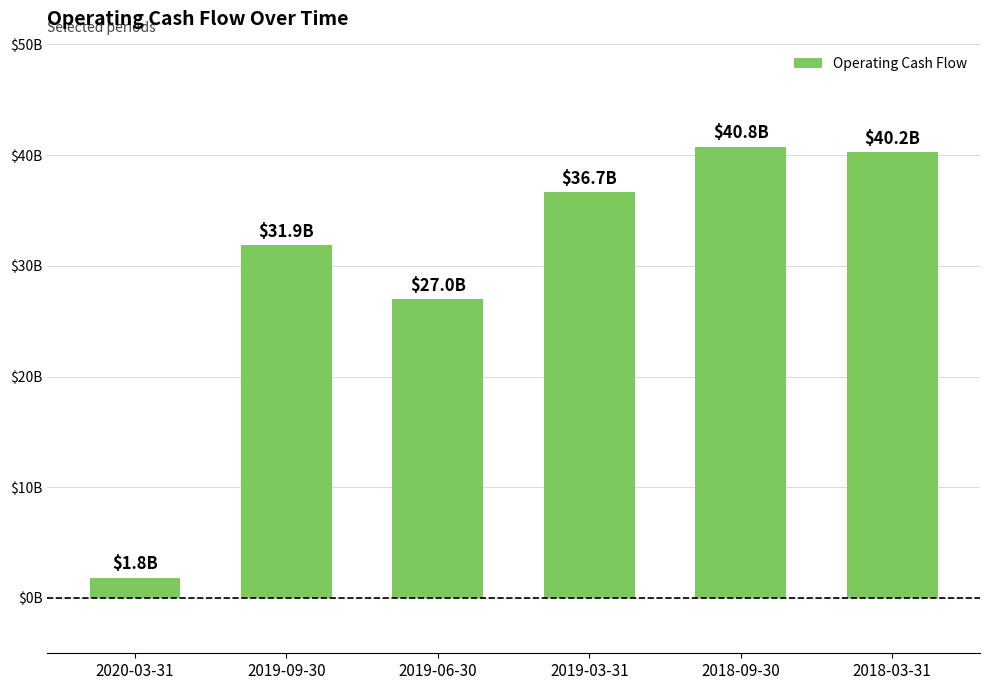

List the labels in order of value, largest first.

2018-09-30, 2018-03-31, 2019-03-31, 2019-09-30, 2019-06-30, 2020-03-31